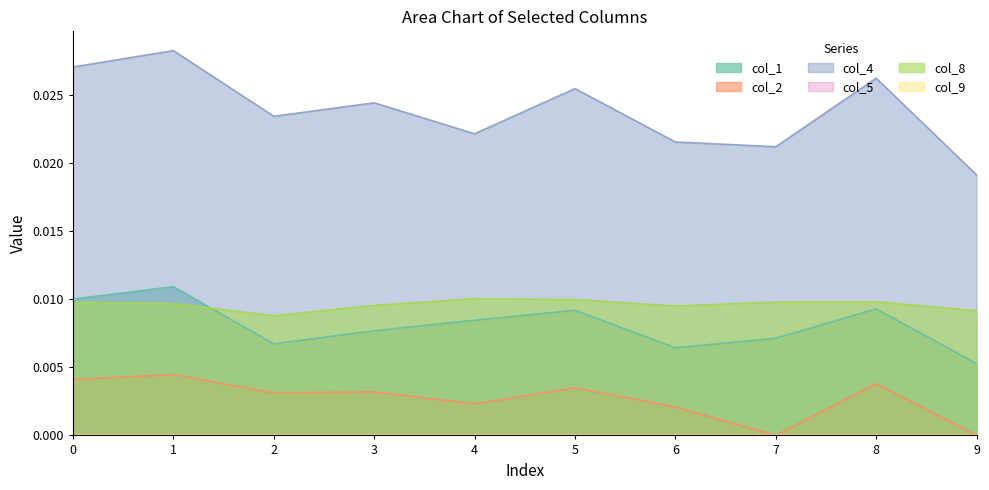

The col_4 series shows 0.0 at 5. True or false?

False